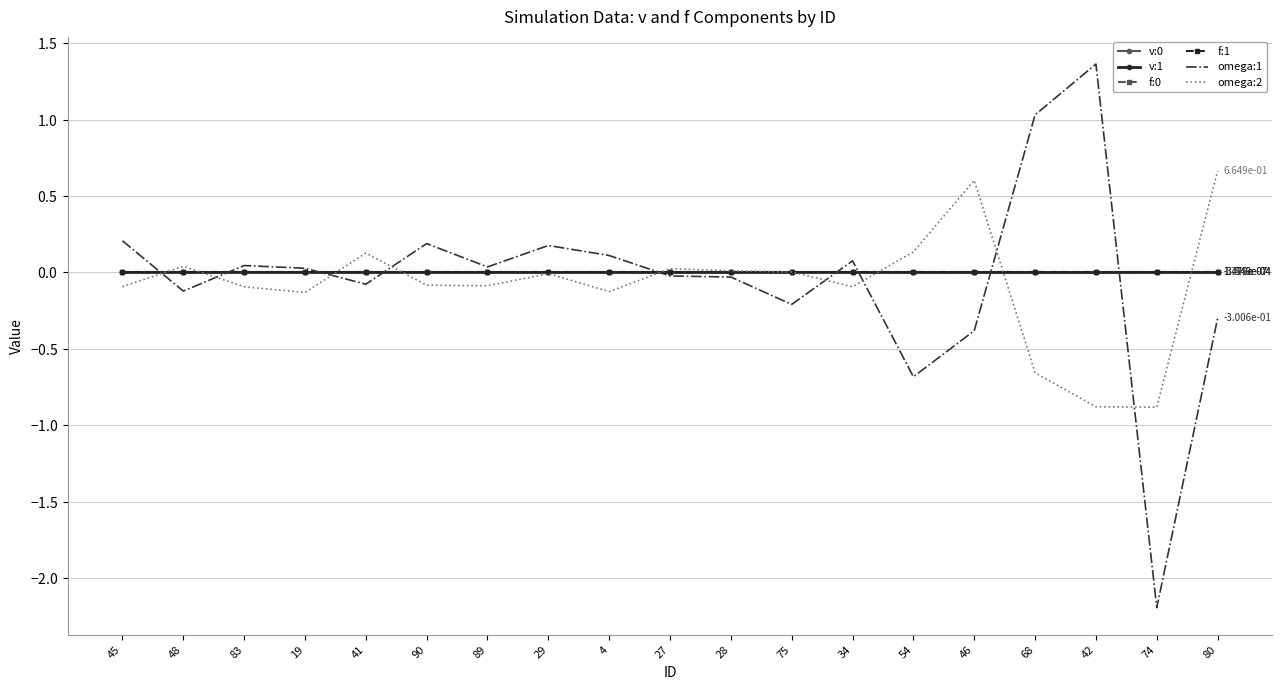

True or false: v:1 has a value of -0.0 at 19.

False